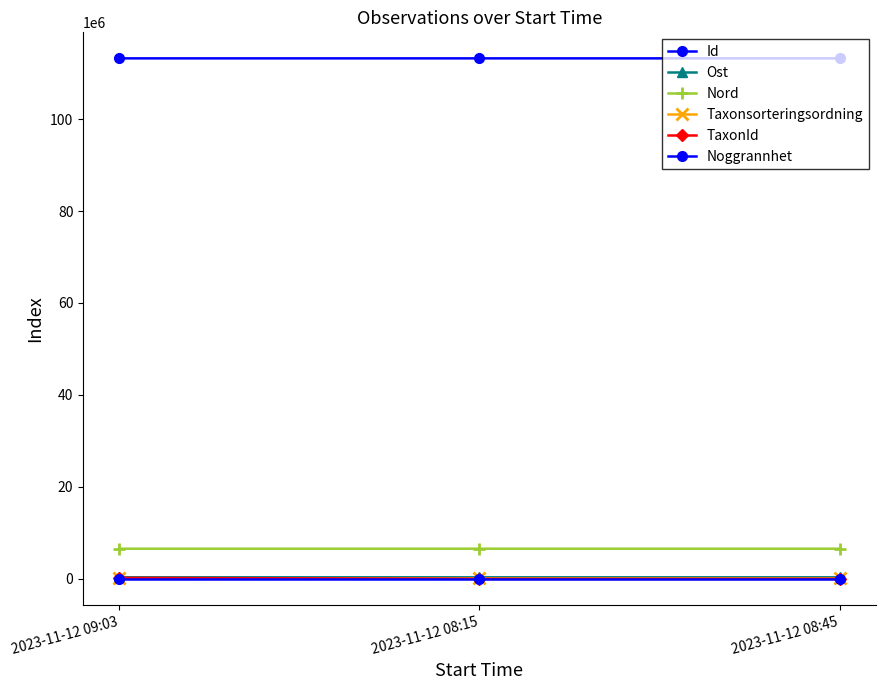

Is this an area chart (filled region under the line)?

No